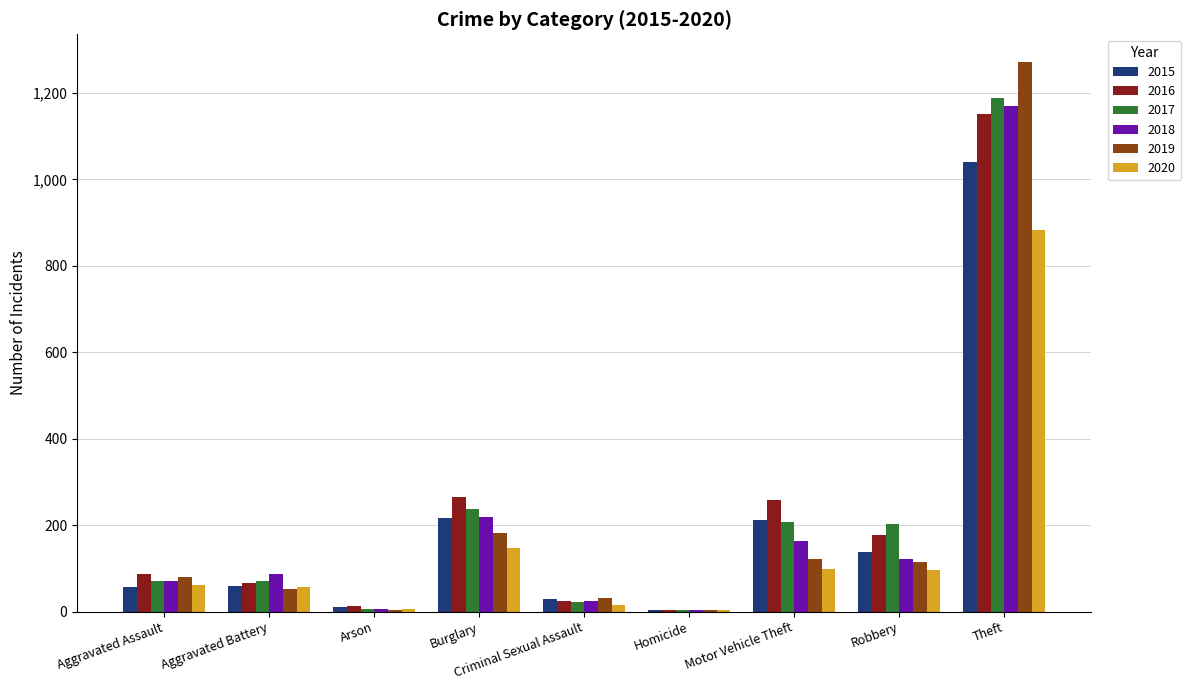

Where is 2017 nearest to the value 596?

Burglary